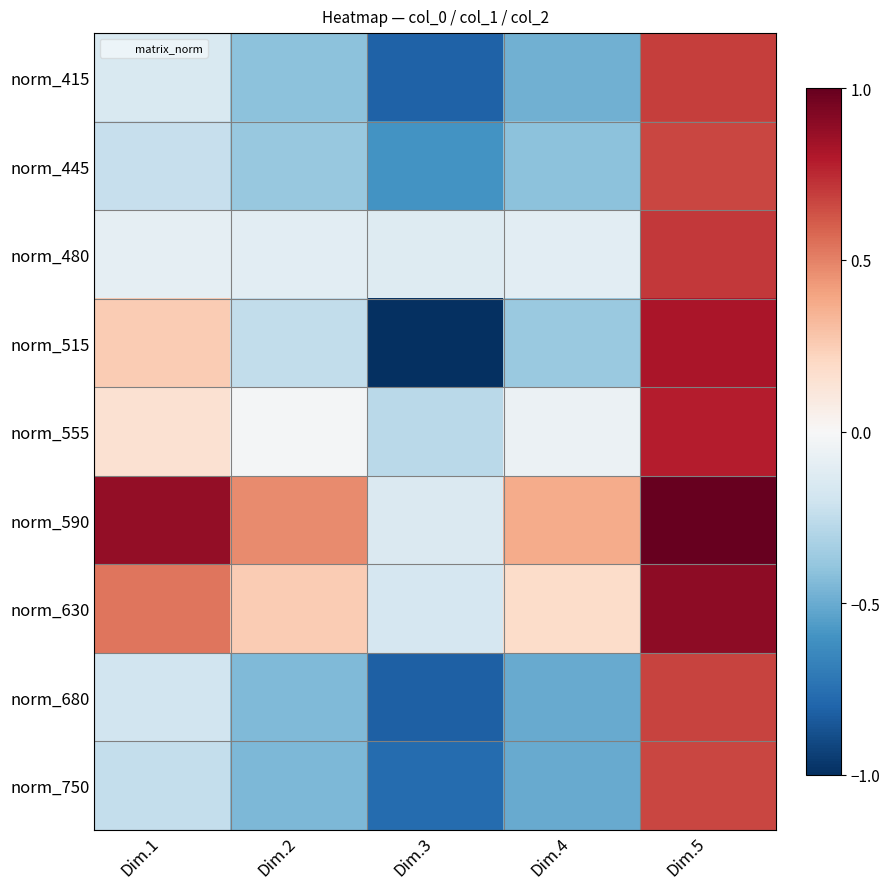

How many series are shown in this chart?

9